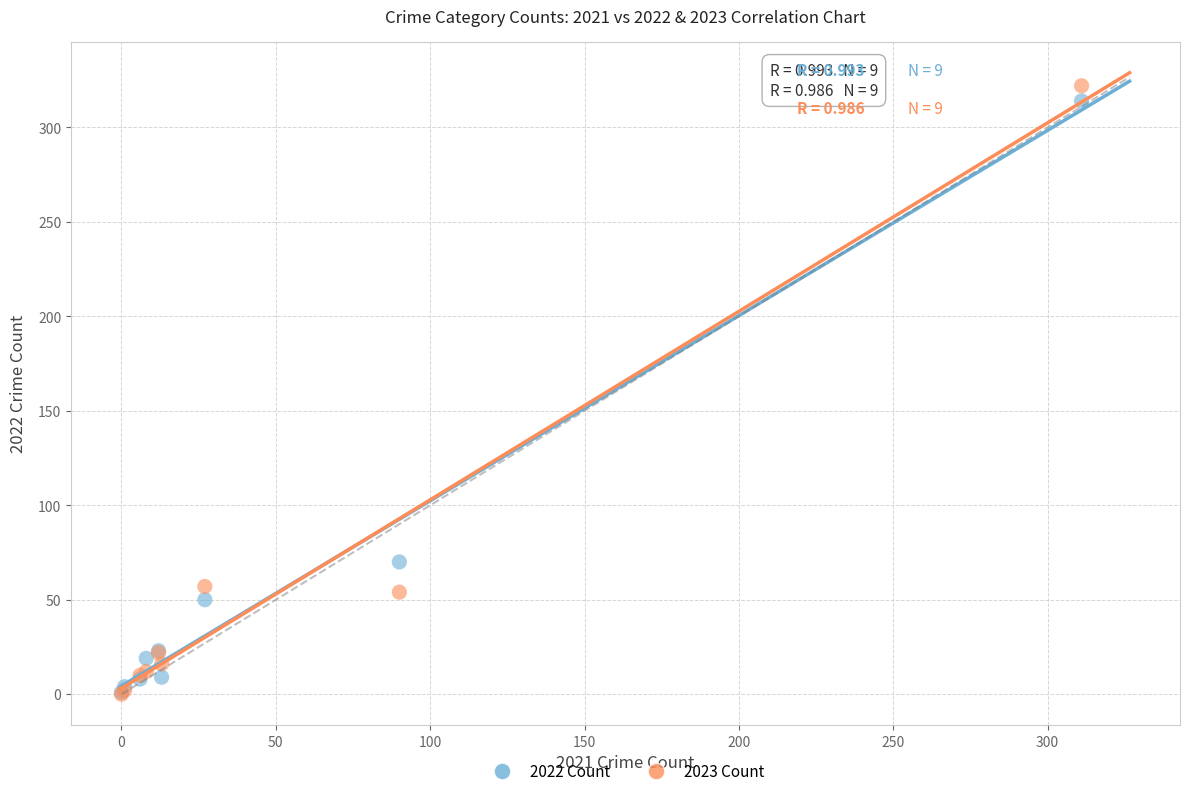

What are all the series names shown in the legend?

2022 Count, 2023 Count